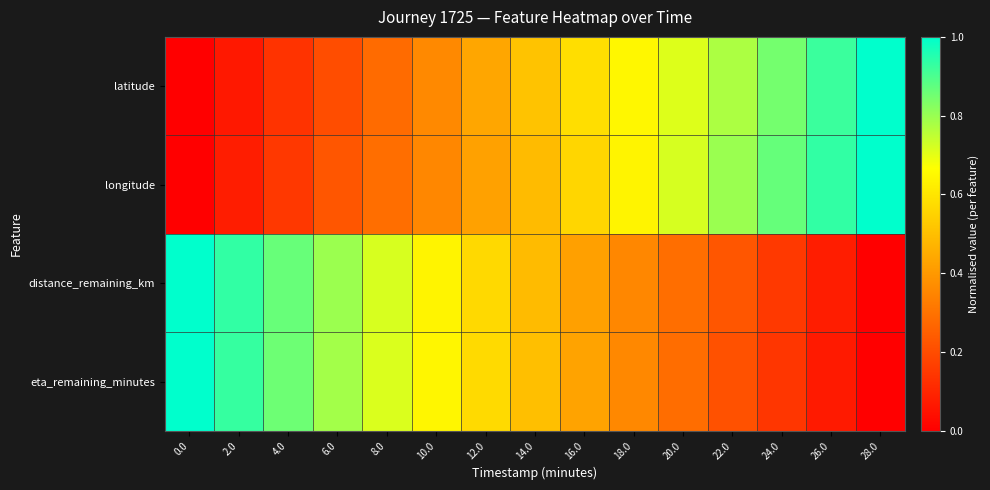

List the series in order of their peak value, lowest first.

latitude, longitude, distance_remaining_km, eta_remaining_minutes